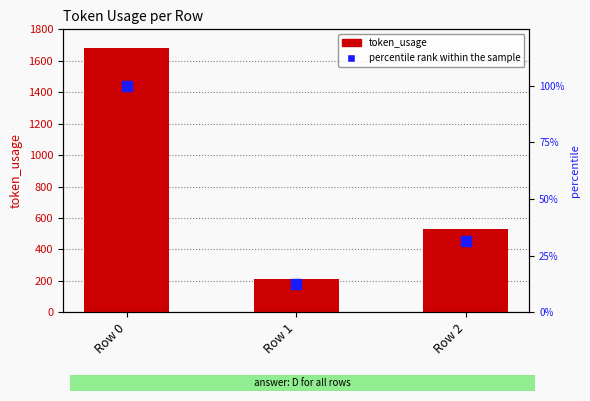

Which series has the largest Y range (max minus min)?

token_usage